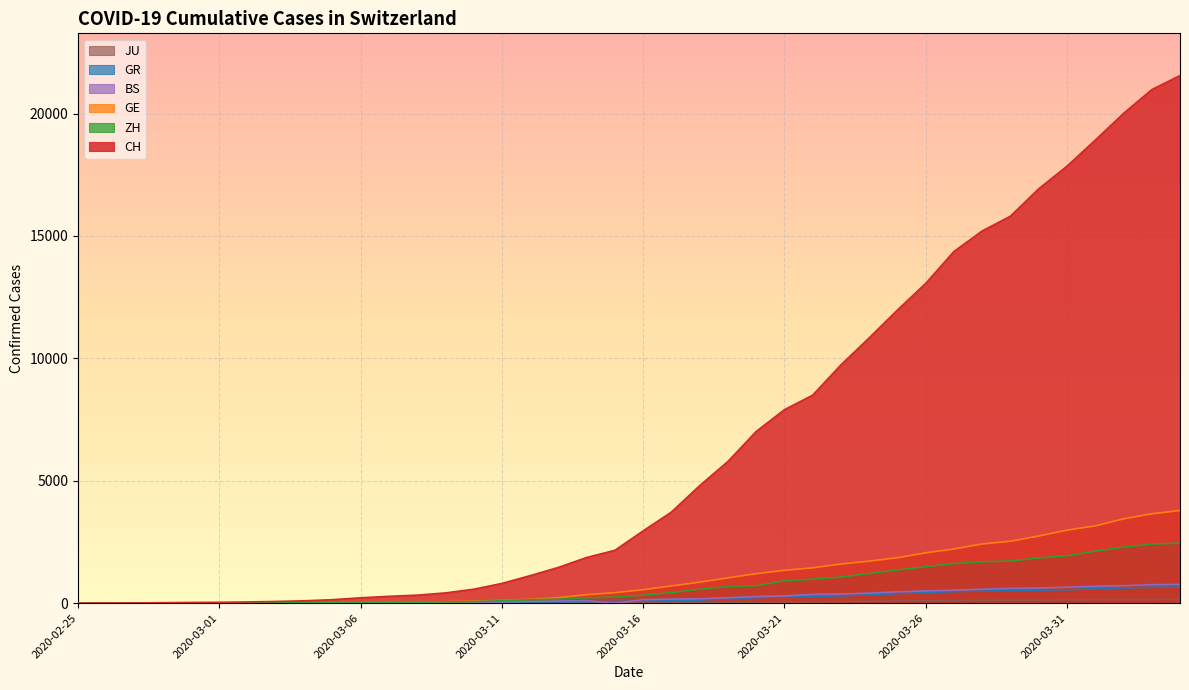

Reading right to left, transcribe all the data shown in this chart.

CH: 21554	20978	20005	18915	17852	16928	15809	15207	14367	13064	11975	10838	9735	8498	7904	7014	5788	4801	3722	2954	2160	1866	1461	1124	806	569	419	327	280	219	142	97	69	50	36	30	20	8	4	0
GE: 3788	3650	3445	3160	2984	2743	2530	2419	2215	2057	1856	1717	1600	1445	1342	1204	1035	857	705	551	430	347	225	154	113	79	60	45	43	30	20	16	14	11	10	9	5	1	1	0
ZH: 2450	2417	2289	2125	1936	1848	1722	1690	1616	1489	1357	1213	1067	978	919	711	679	568	429	326	250	218	163	140	101	62	49	40	34	29	23	15	13	10	7	6	2	2	0	0
GR: 657	649	622	592	547	535	519	495	474	433	393	343	300	284	258	226	182	128	101	84	71	56	53	43	31	22	18	18	17	16	14	12	9	9	6	6	6	2	2	0
BS: 767	754	714	687	653	617	605	569	530	501	462	410	374	356	297	270	220	181	164	143	0	100	92	73	49	33	28	24	21	15	8	3	3	1	1	1	1	1	0	0
JU: 154	149	149	145	140	128	127	119	114	100	92	82	69	61	54	44	36	32	29	25	19	18	17	12	7	7	7	5	5	4	4	2	2	1	1	1	1	1	0	0